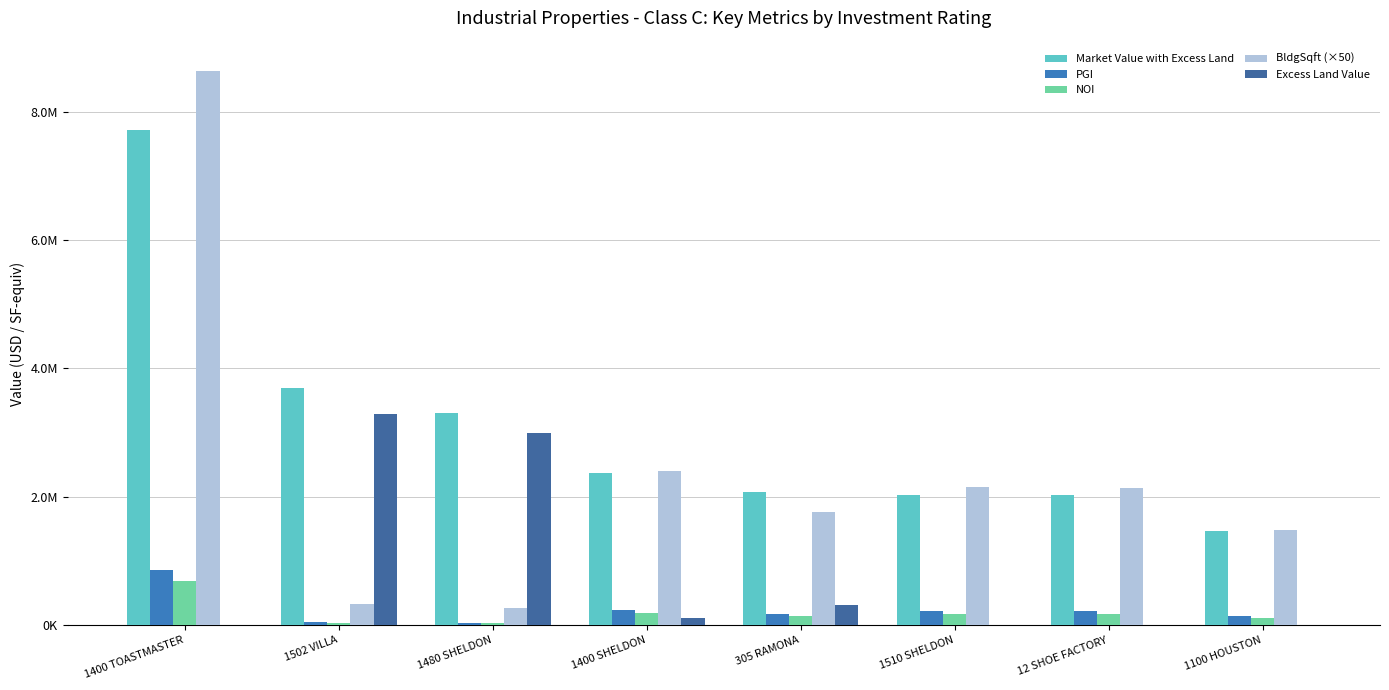

What is the sum of the Excess Land Value values at 1400 SHELDON and 1480 SHELDON?

3093770.5